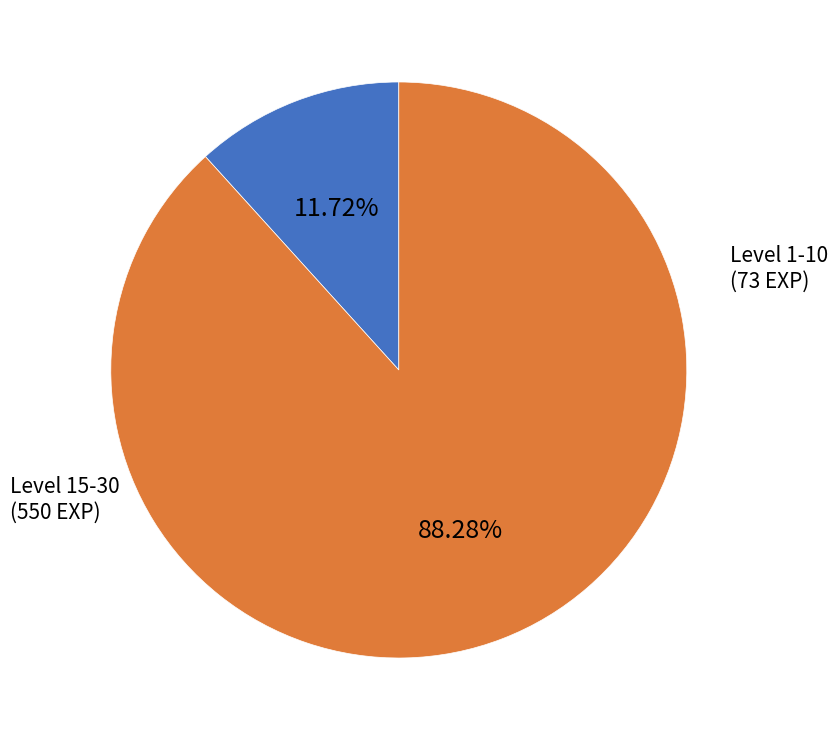

Count the number of slices in the pie.

2